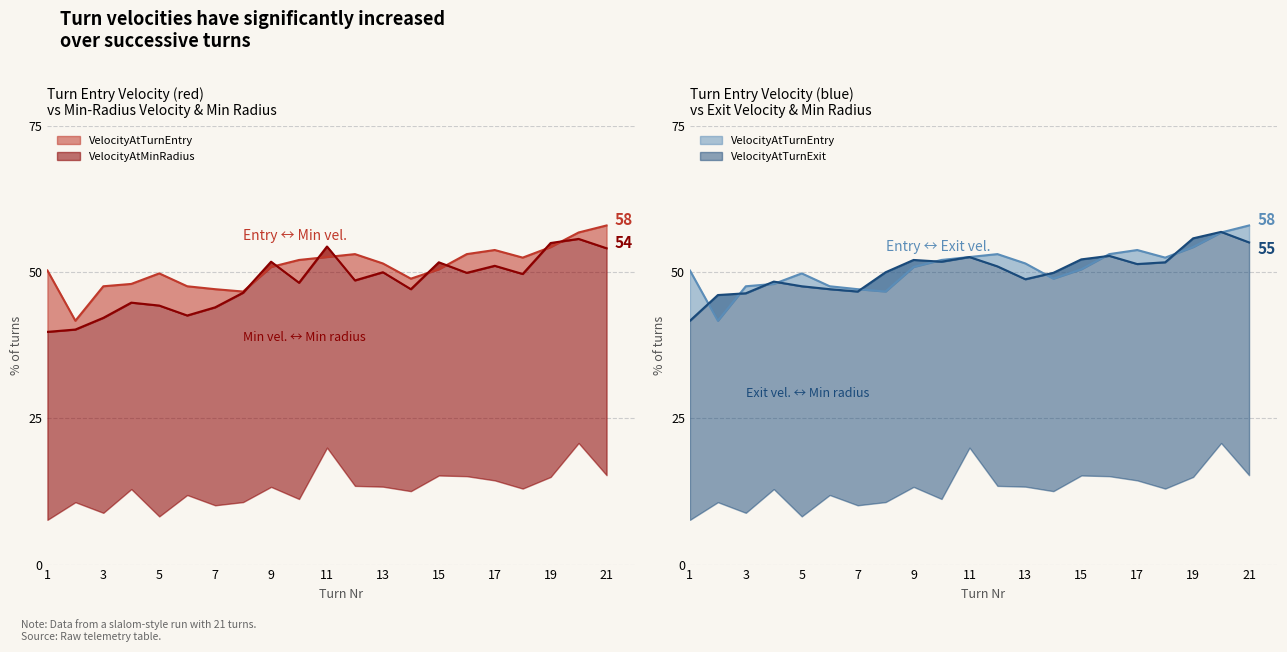

The value of VelocityAtMinRadius at 17 is 11.6. True or false?

False